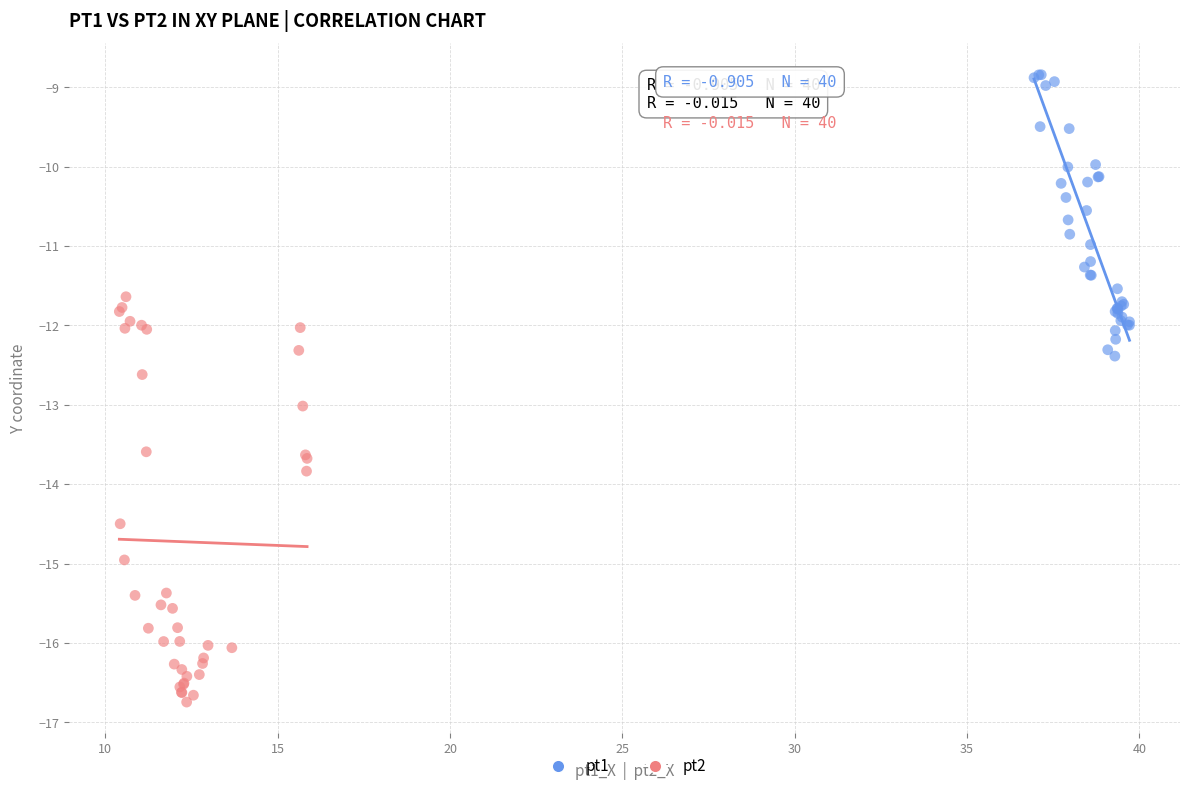

Which series reaches the minimum Y coordinate?

pt2